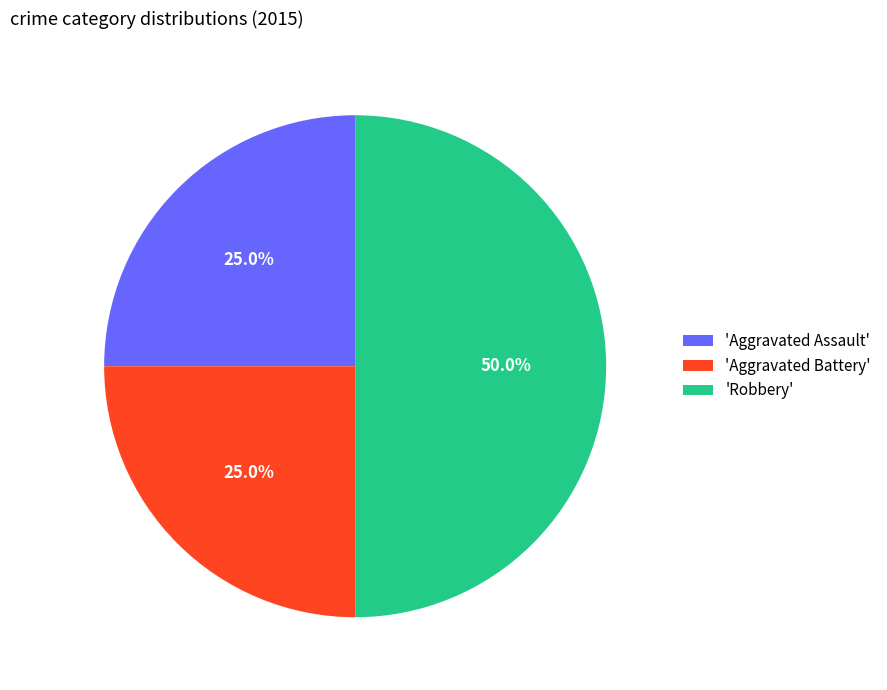

What is the ratio of the value at 'Robbery' to the value at 'Aggravated Battery'?

2.0